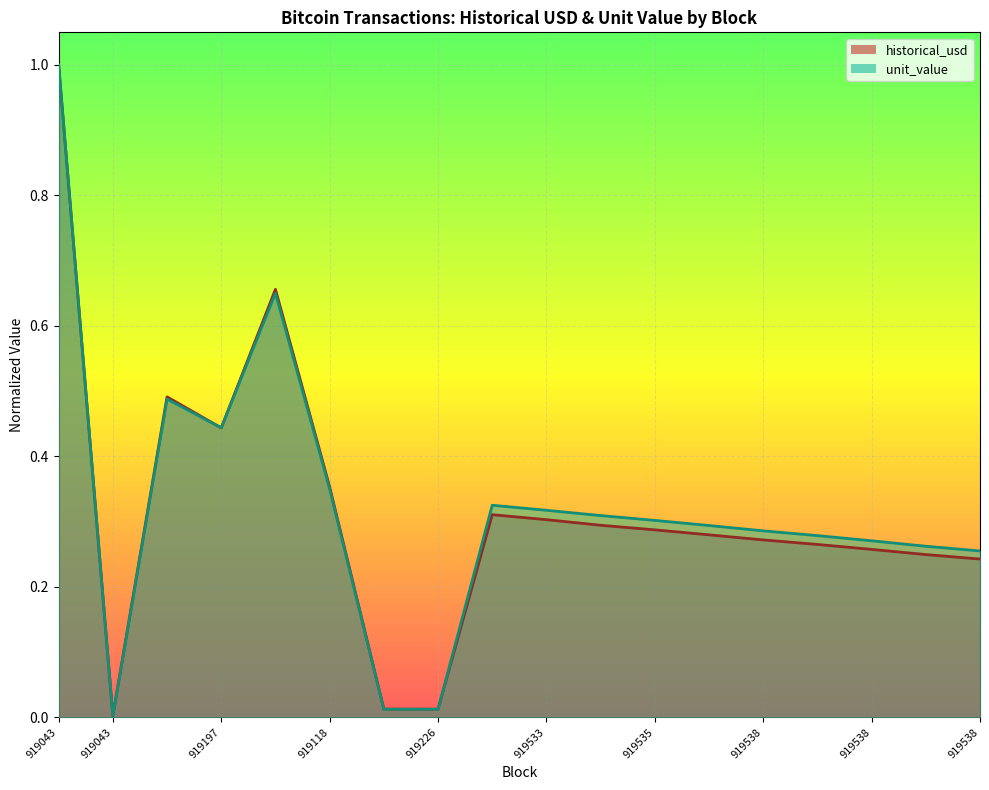

Rank the series by their maximum value, from highest to lowest.

historical_usd, unit_value